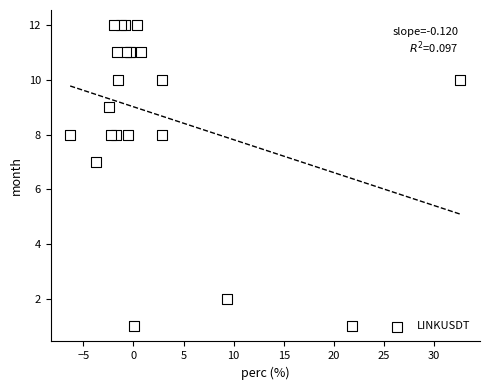

What Y value in the scatter plot is closest to 6?

7